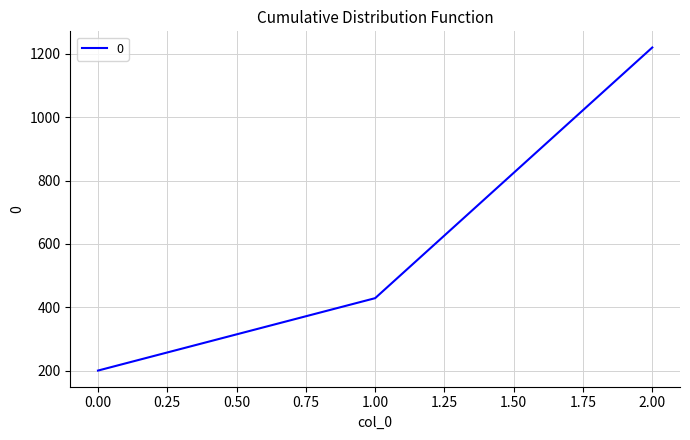

How many lines are shown in the chart?

1